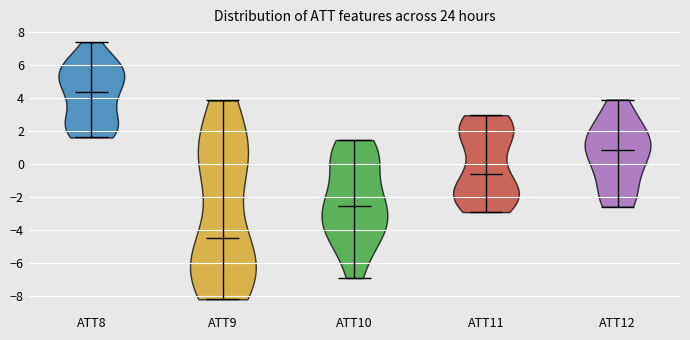

Reading left to right, read every violin against the y-axis: where its median line is, and the lowest and highest points it reaches. The values are not printed on the chart, so give them approximately, as read against the axis.

ATT8: median line 4.4, lowest point 1.6, highest point 7.4
ATT9: median line -4.6, lowest point -8.2, highest point 3.8
ATT10: median line -2.6, lowest point -7.0, highest point 1.4
ATT11: median line -0.6, lowest point -3.0, highest point 3.0
ATT12: median line 0.8, lowest point -2.6, highest point 4.0